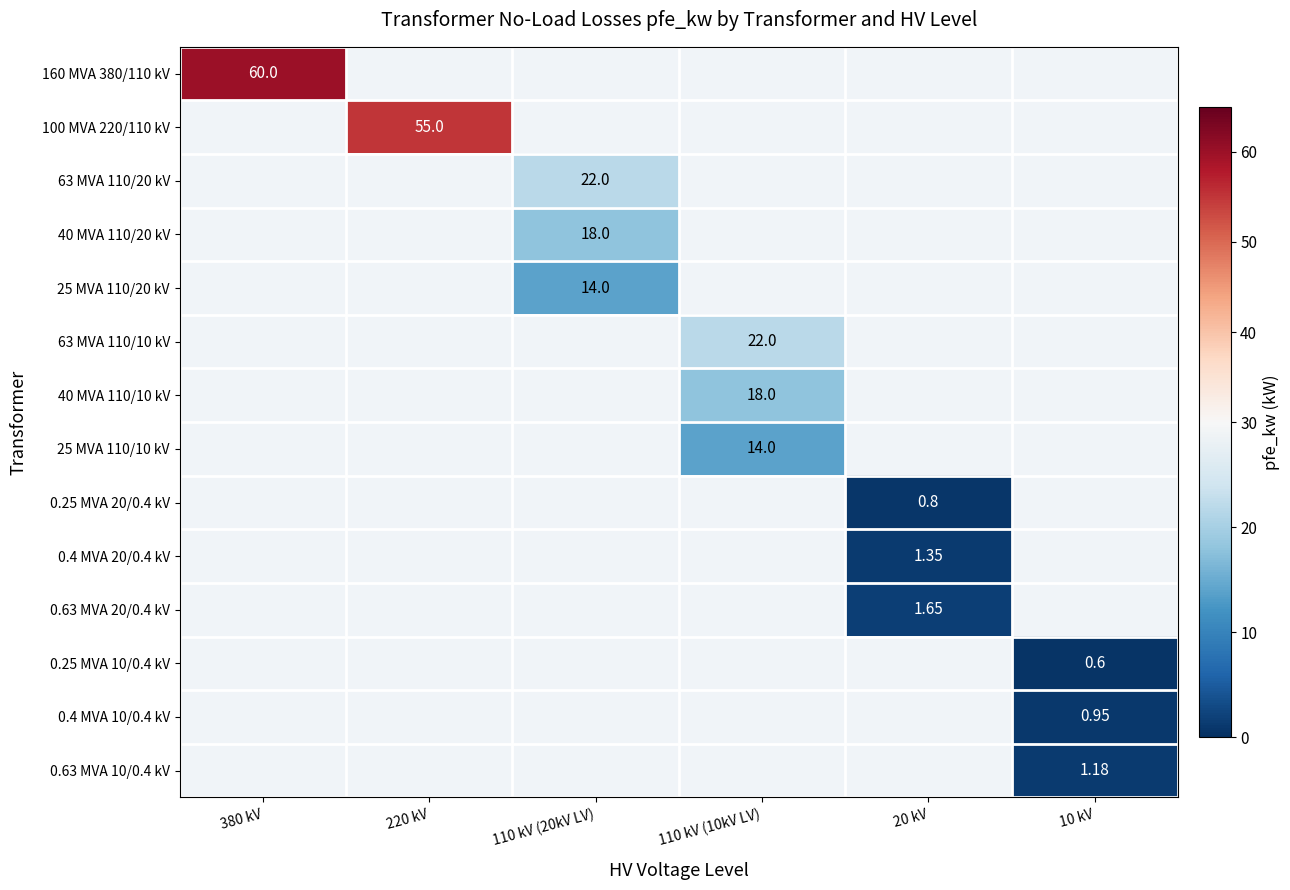

Is it true that 40 MVA 110/20 kV equals 5.9 at 110 kV (20kV LV)?

False